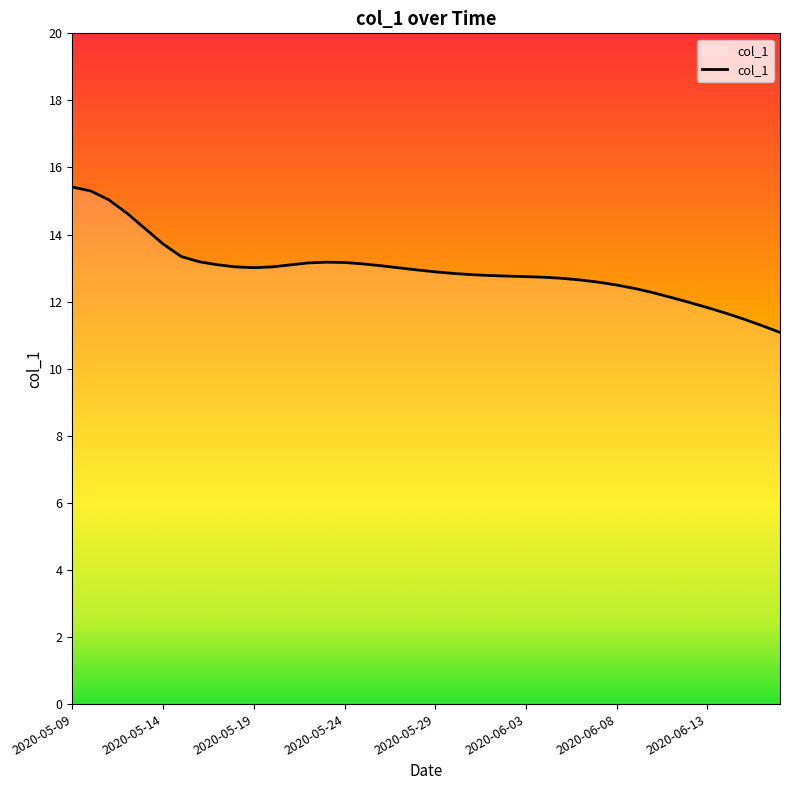

What is the minimum value shown in the chart?

11.1